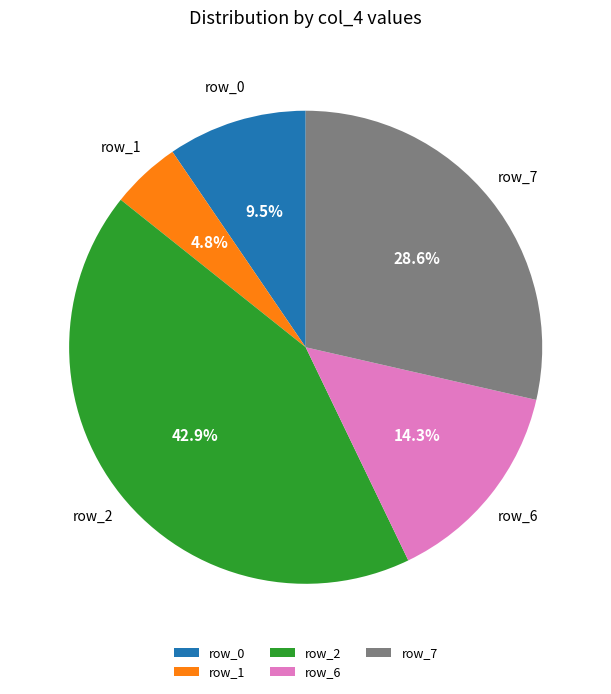

Which slice is the smallest?

row_1